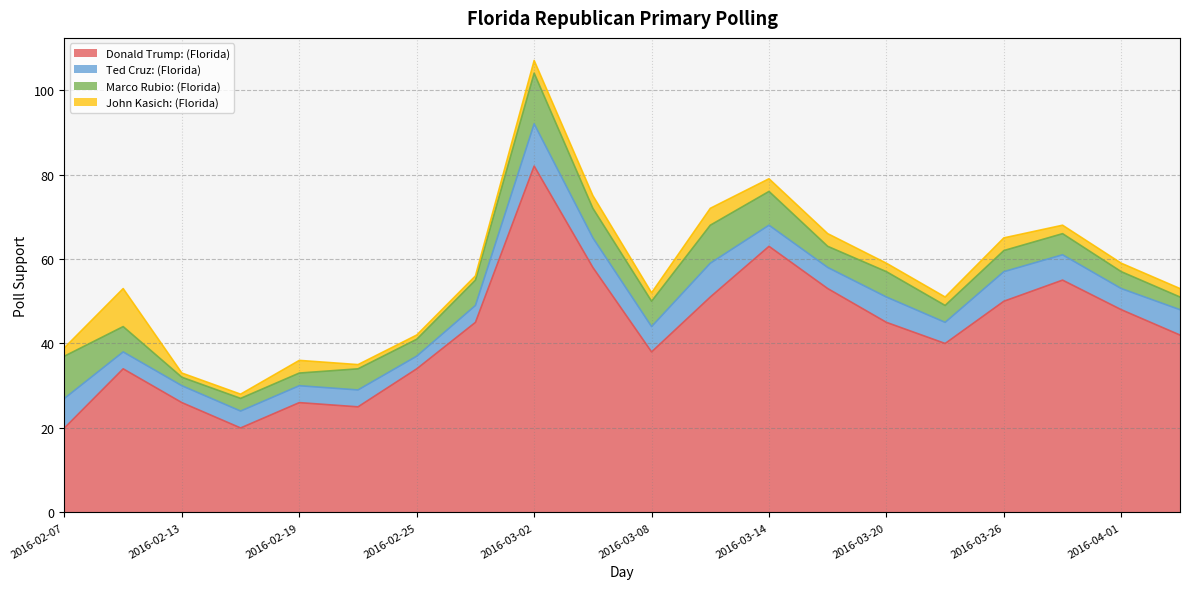

The value of John Kasich: (Florida) at 2016-02-13 is 1. True or false?

True